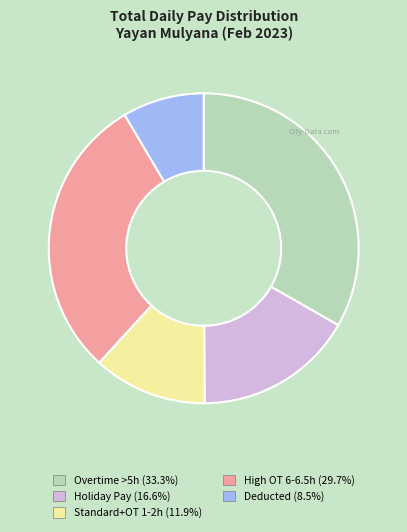

Is there a majority slice in this chart?

No